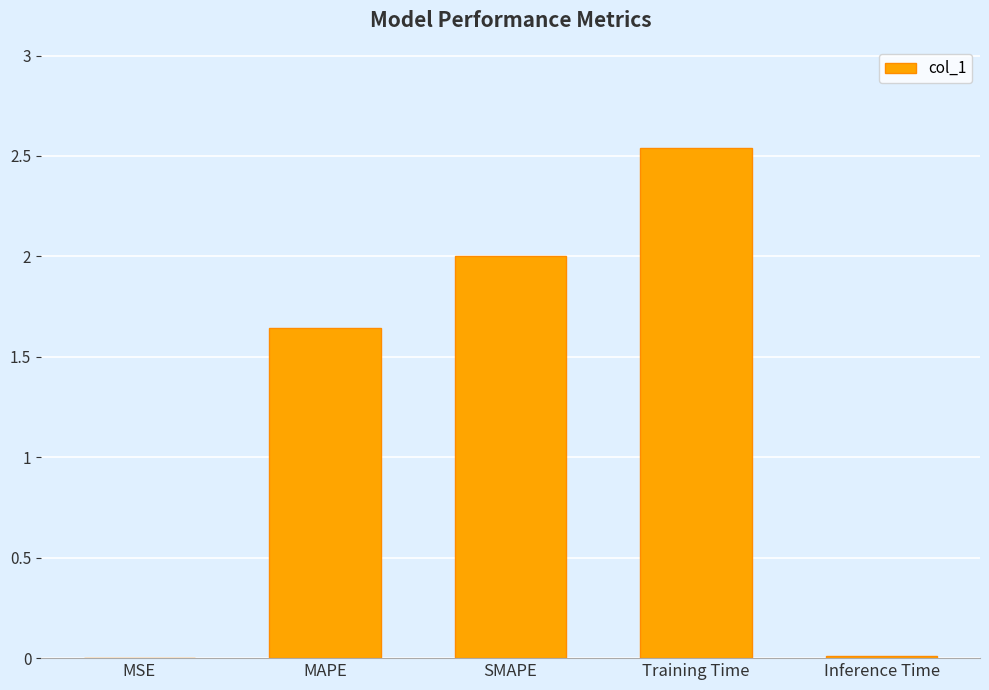

Are the bars horizontal?

No